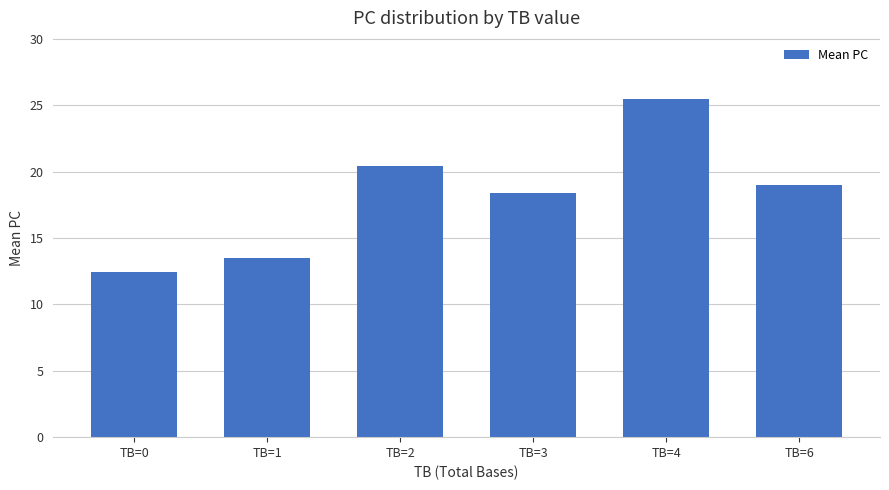

What is the value of the 3rd bar from the left?

20.4